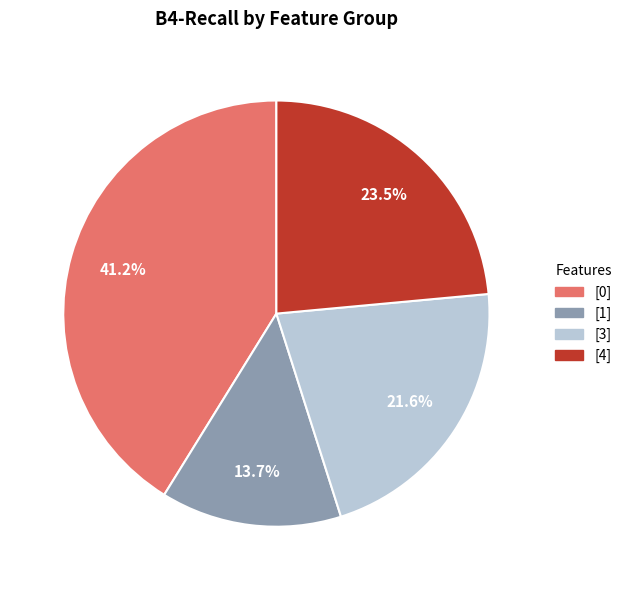

Is there a majority slice in this chart?

No